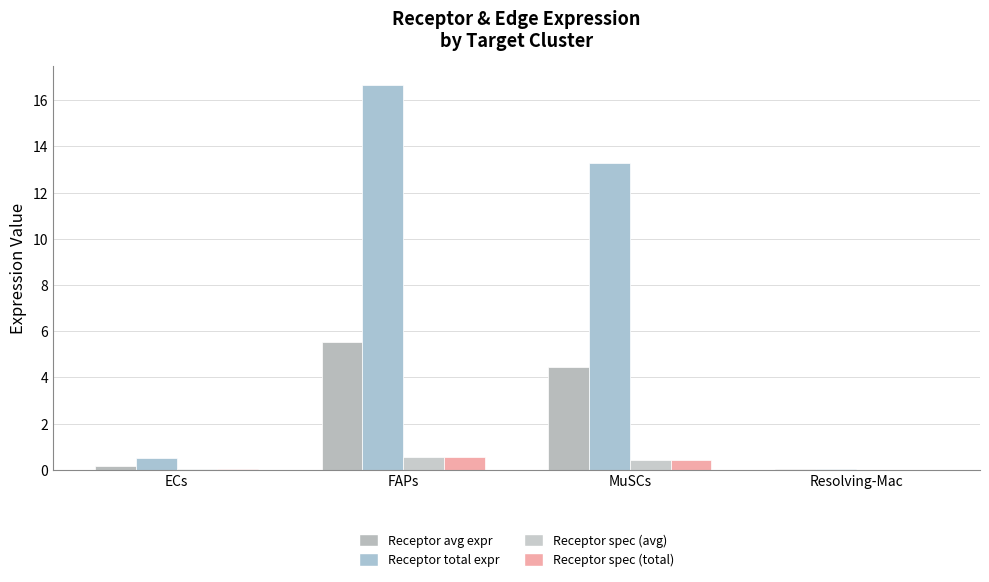

Which series changed the most between ECs and MuSCs?

Receptor total expr